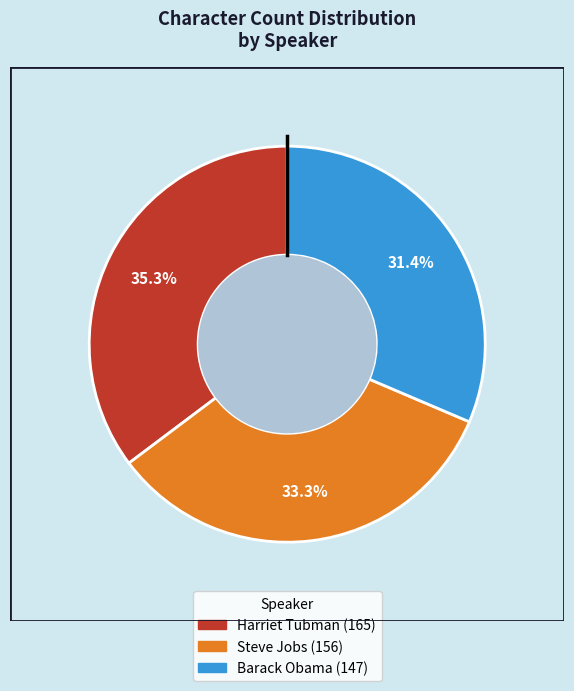

What portion of the pie excludes Steve Jobs?

66.7%